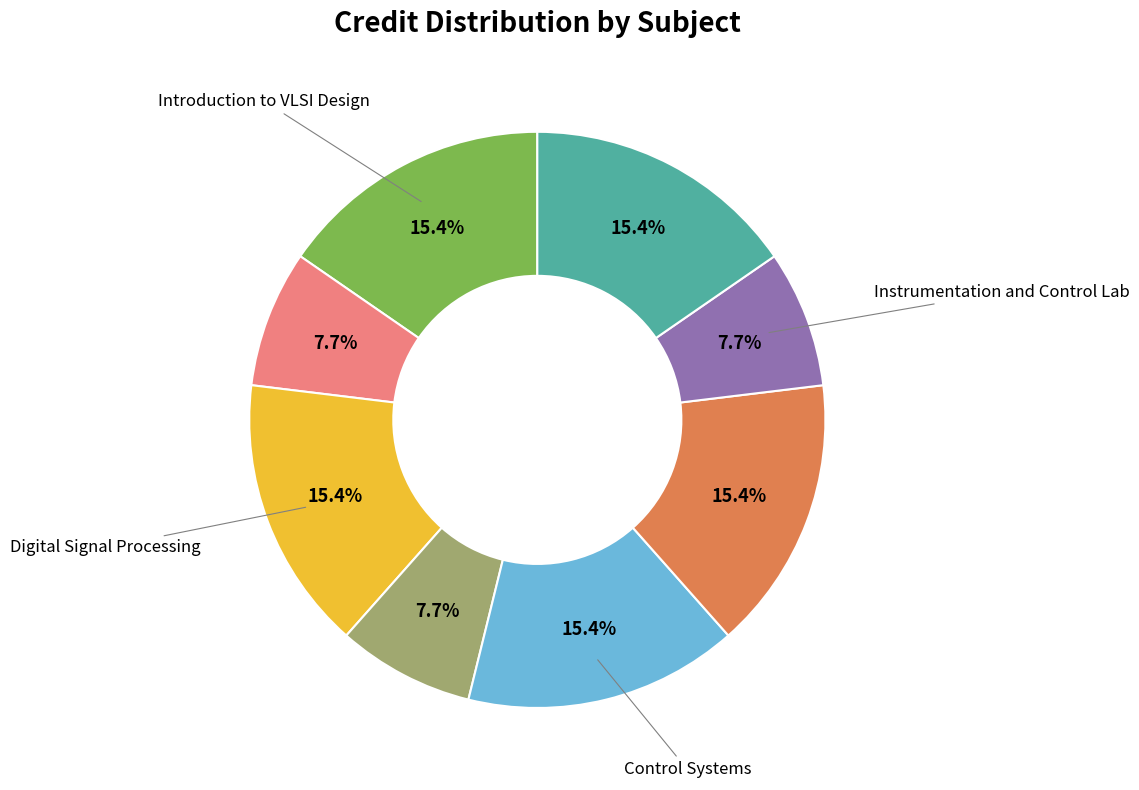

Does any single category account for the majority?

No